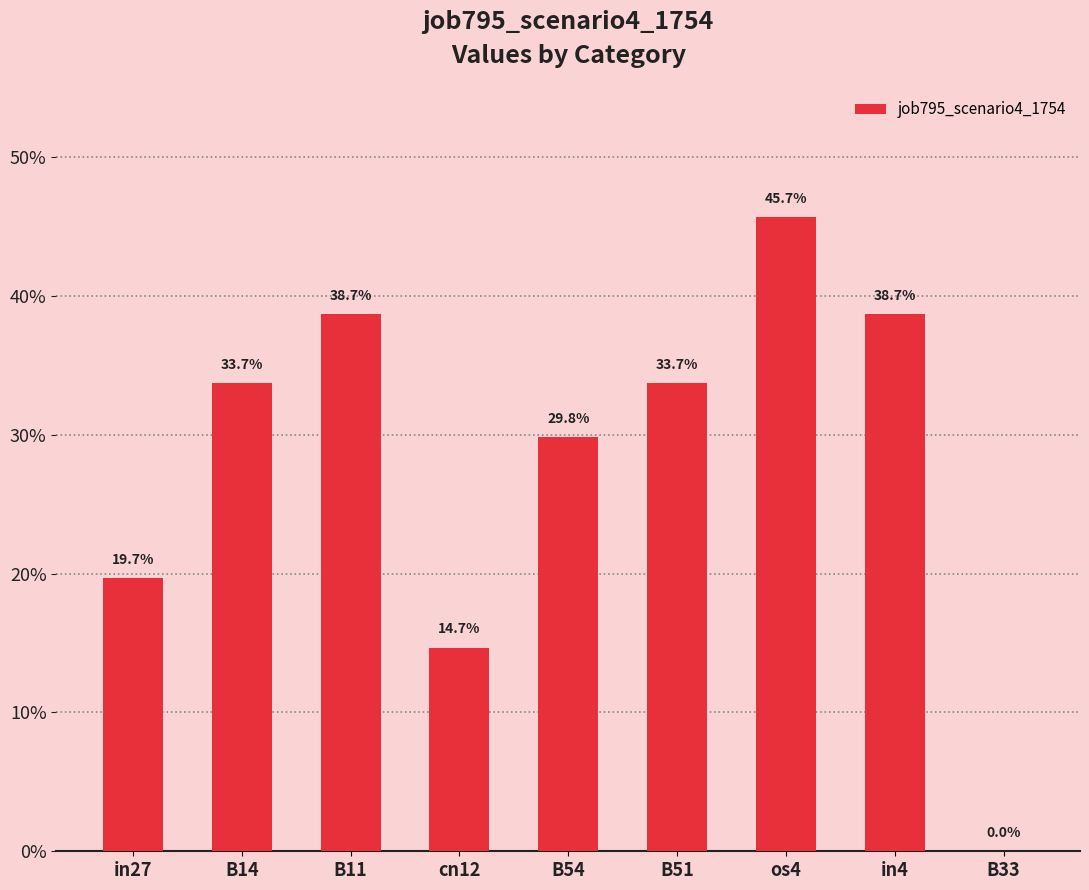

Which category has the lowest value across all series?

B33